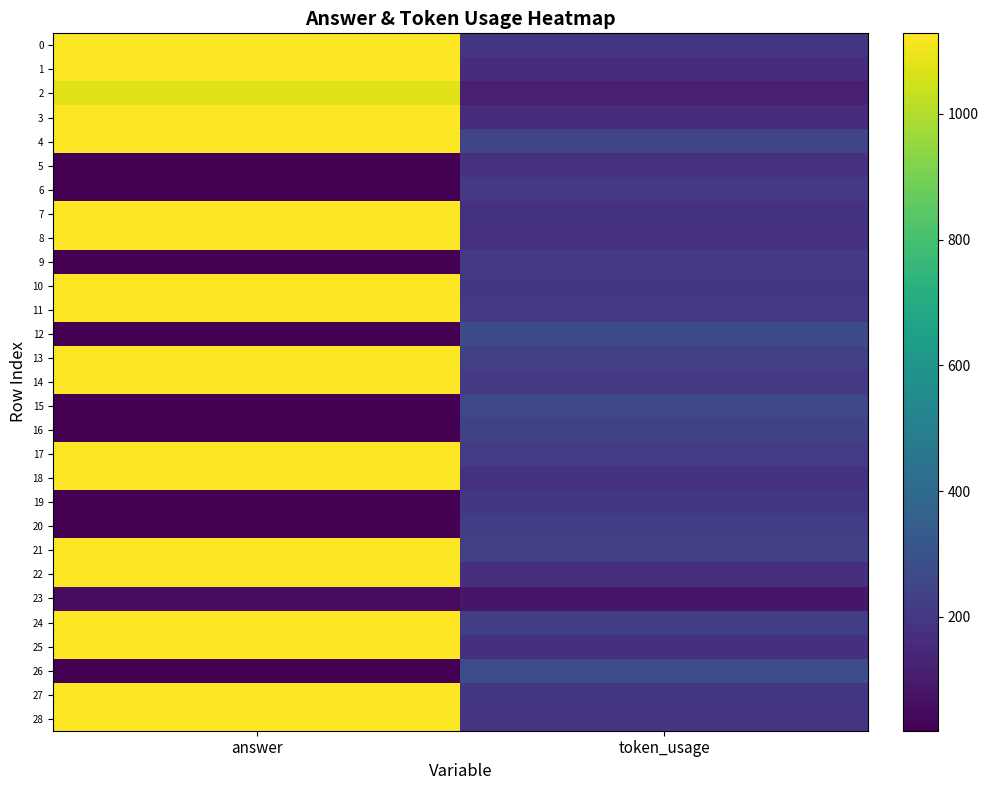

Which category has the lowest value across all series?

answer